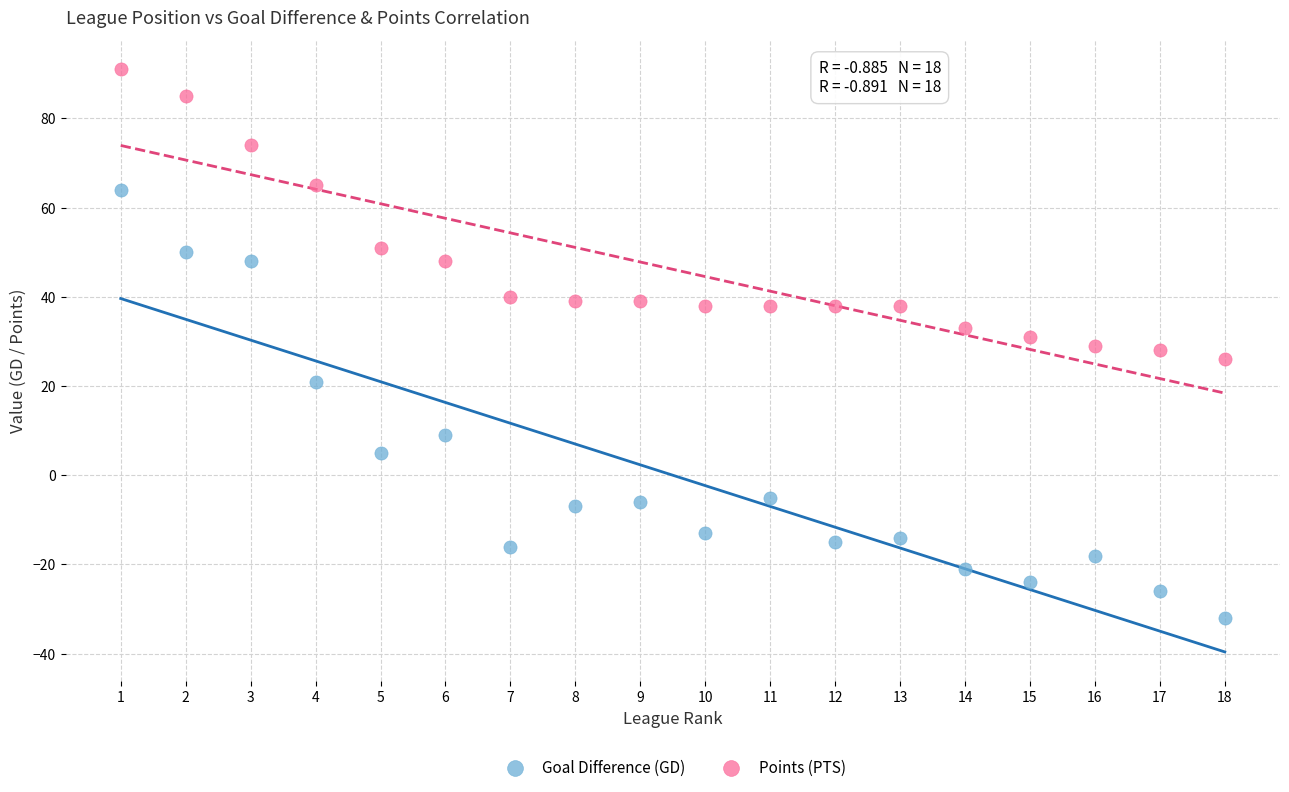

Which series contains the highest Y value?

Points (PTS)